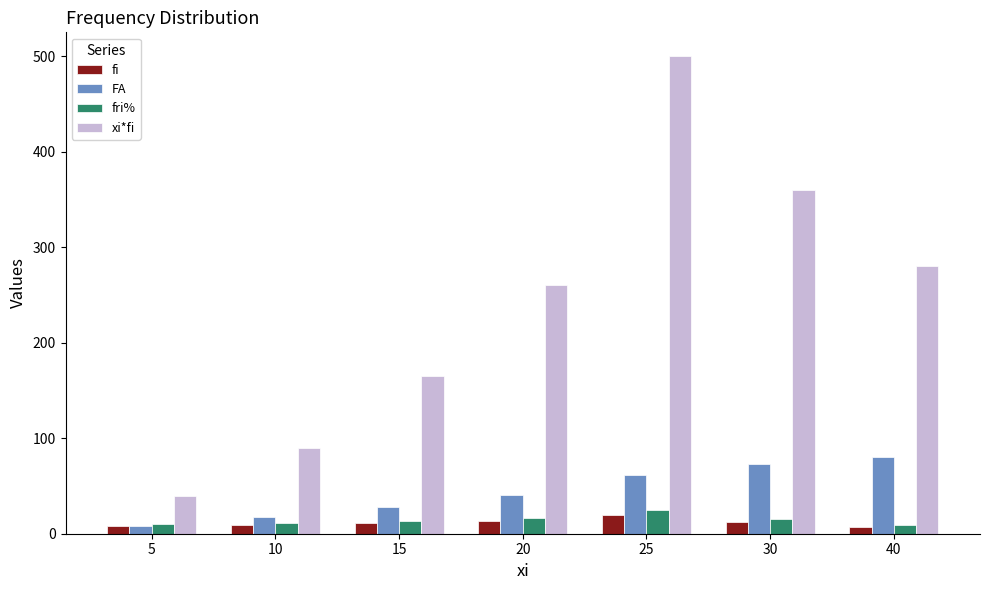

What is the average value of the xi*fi series?

242.1